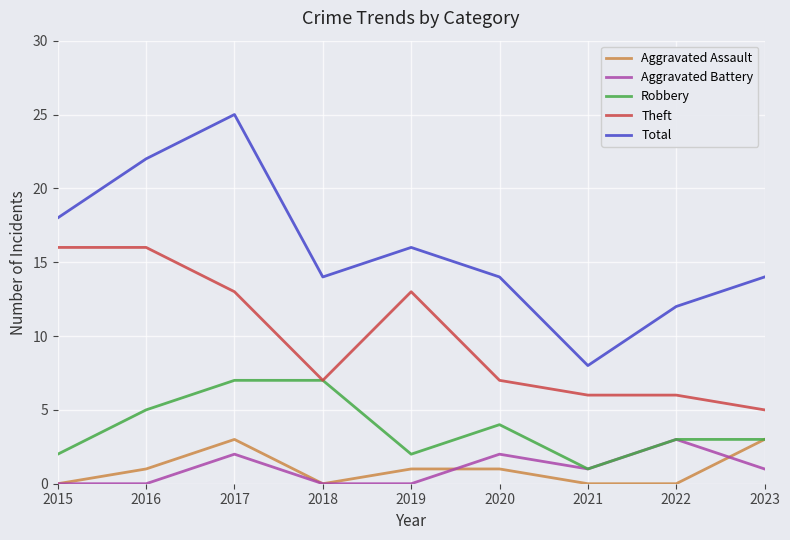

What value does the Theft series have at 2019?

13